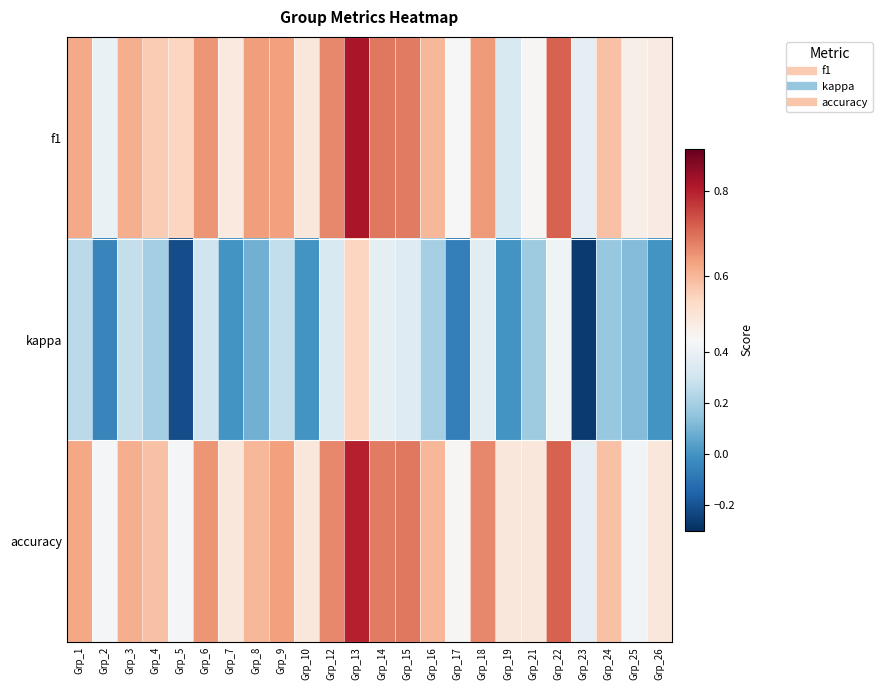

At which category is the sum across all series the highest?

Grp_13